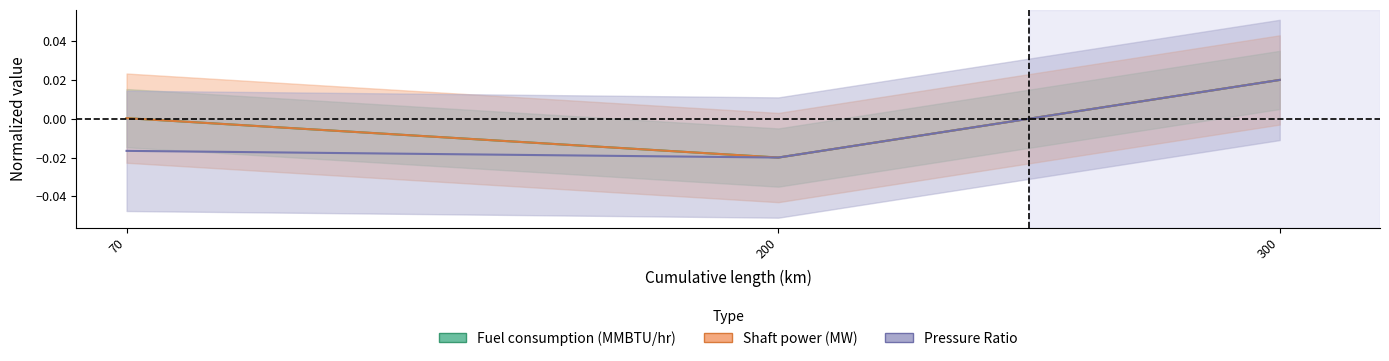

Does the chart display data point markers on the line(s)?

No